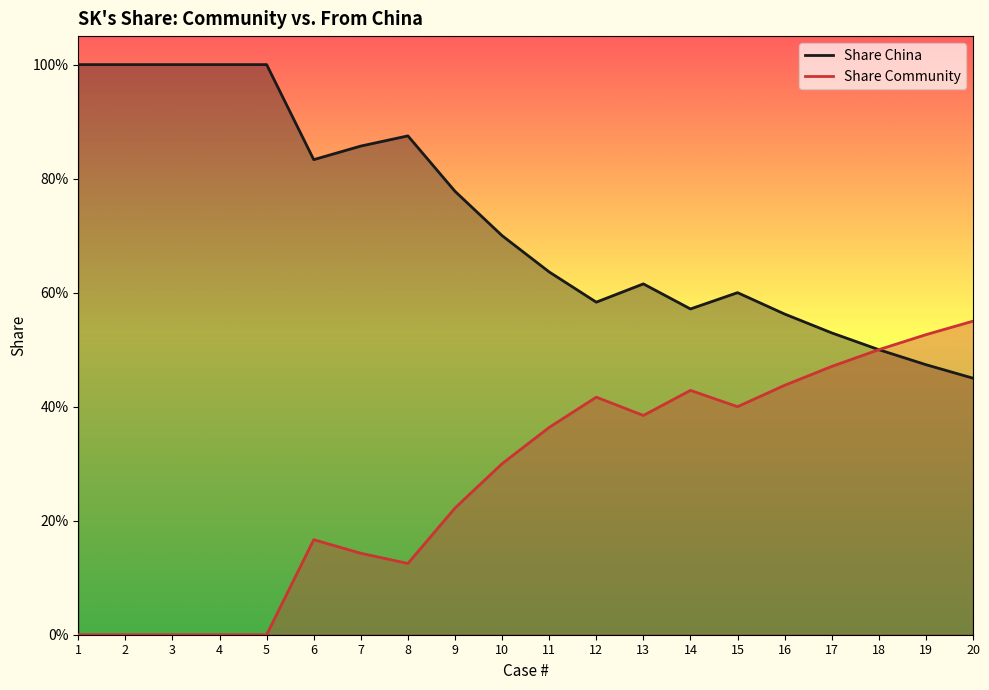

At which category does Share Community reach its first local peak?

6